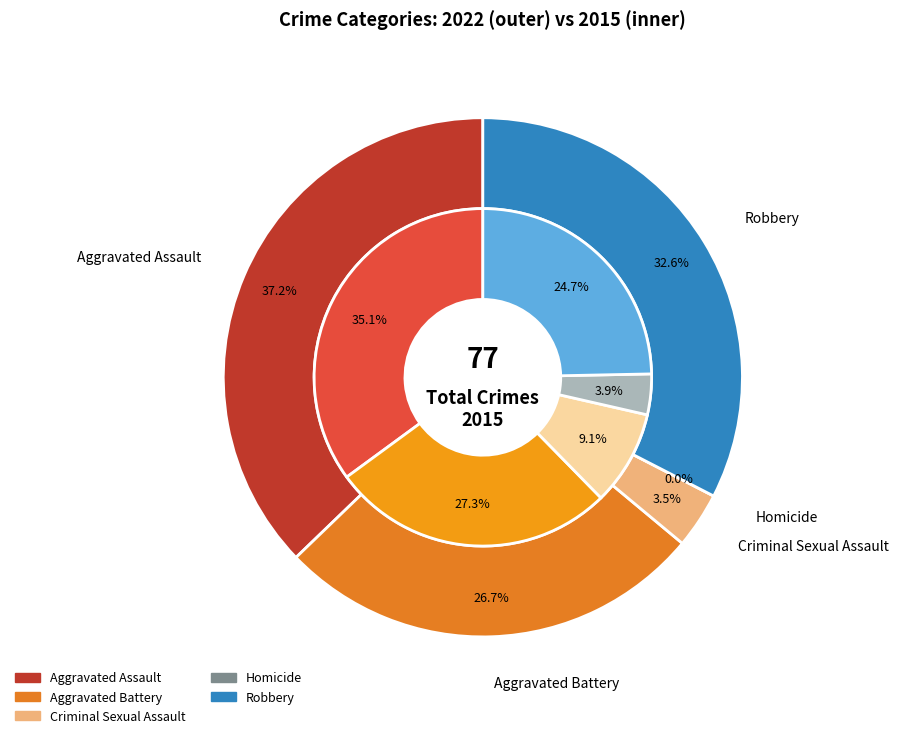

Is 3 the majority of the pie?

No